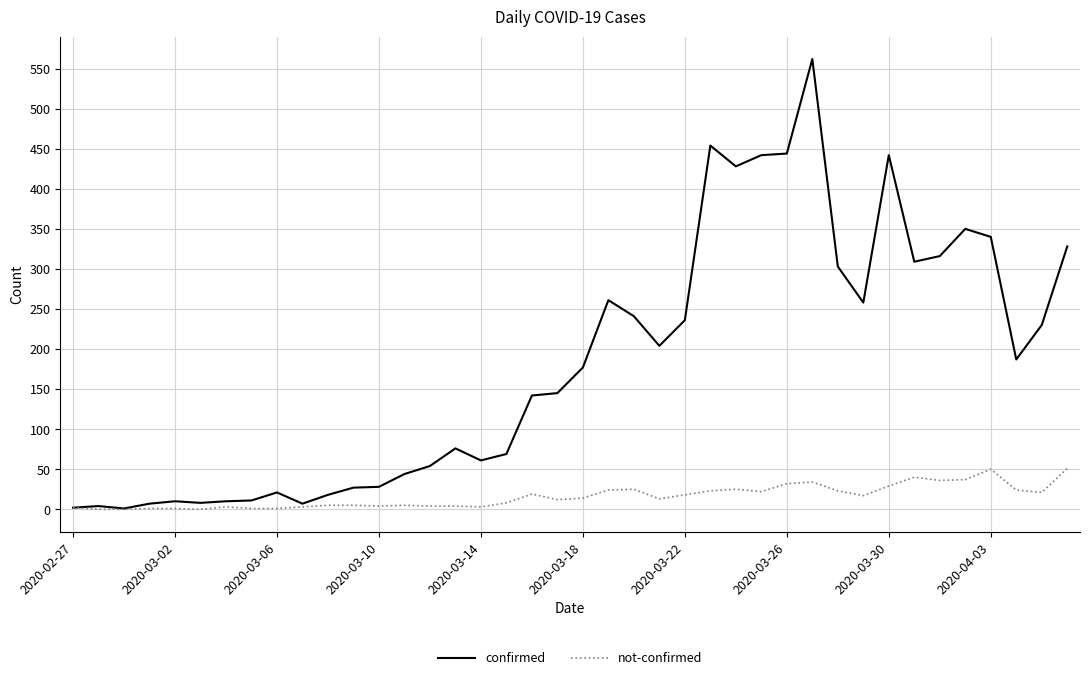

What is the maximum value for not-confirmed?

51